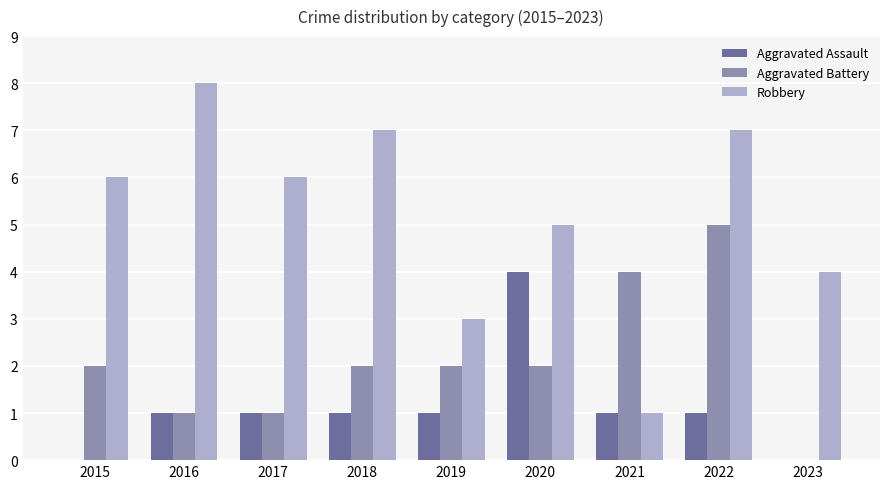

What is the average value of the Aggravated Assault series?

1